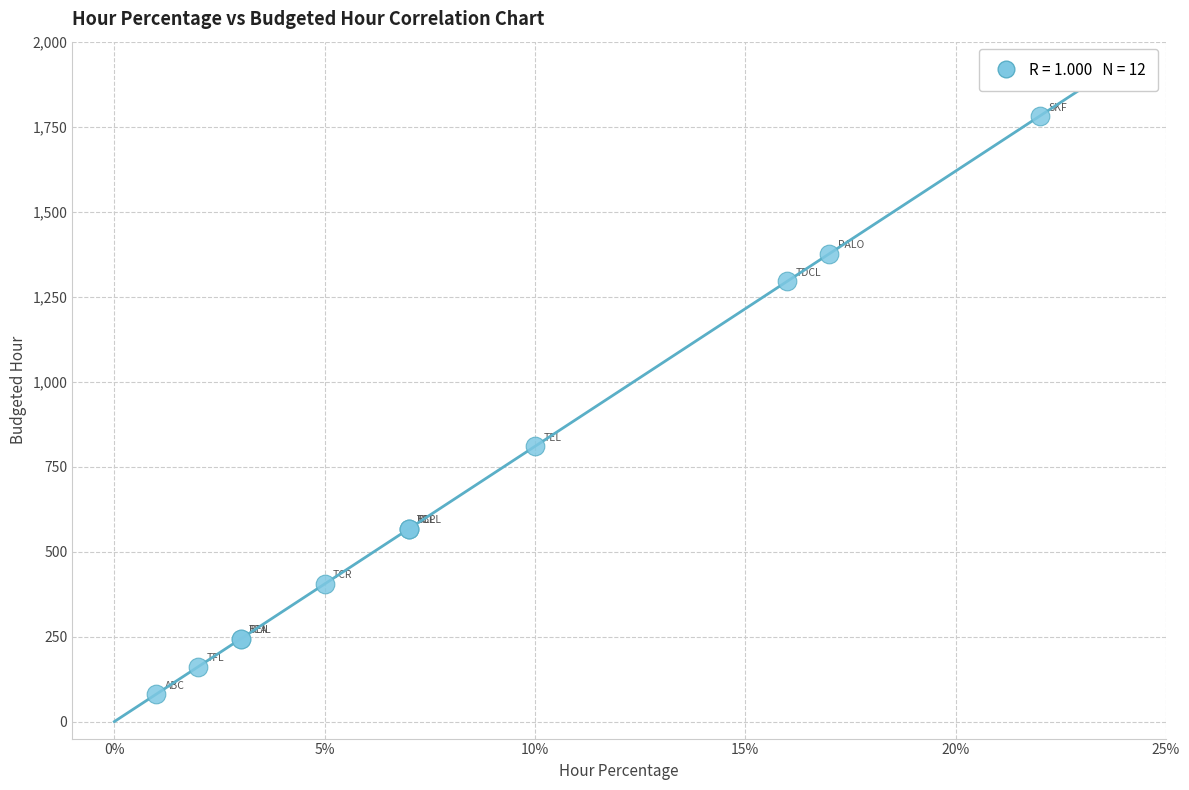

What Y value in the scatter plot is closest to 931?

809.6